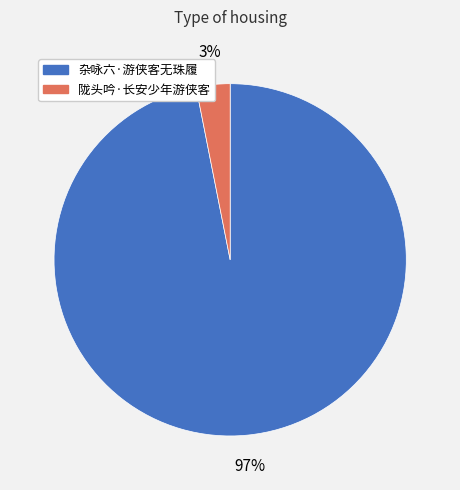

Which has a higher value, 杂咏六·游侠客无珠履 or 陇头吟·长安少年游侠客?

杂咏六·游侠客无珠履